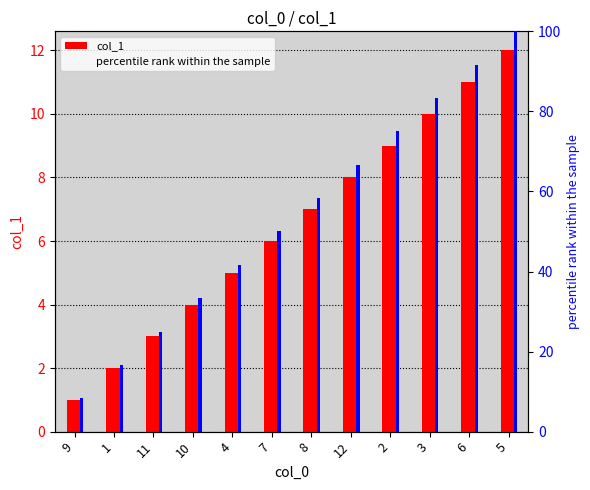

What is the lowest value of the col_1 series?

1.0